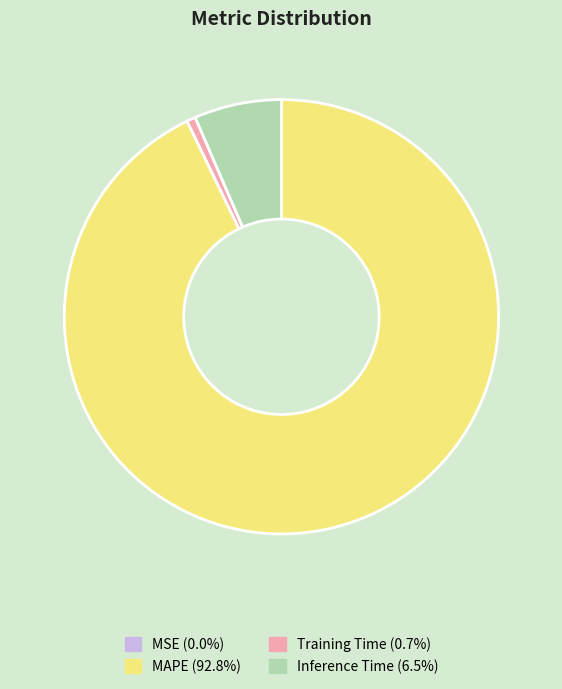

Which category has the biggest portion of the pie?

MAPE